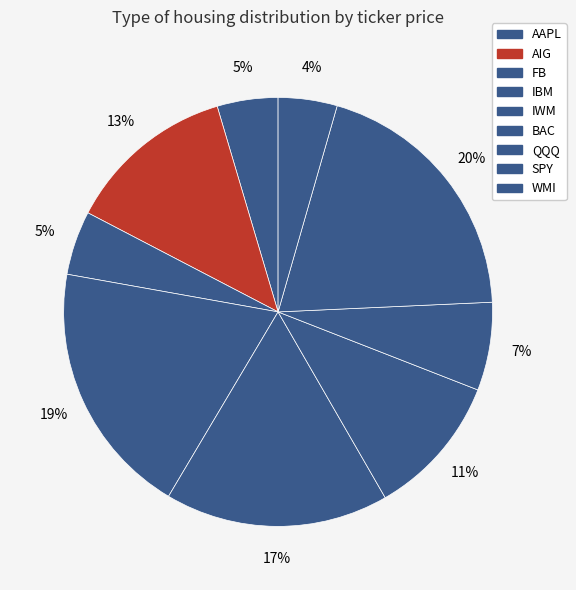

Do FB and SPY together represent more than half of the pie?

No